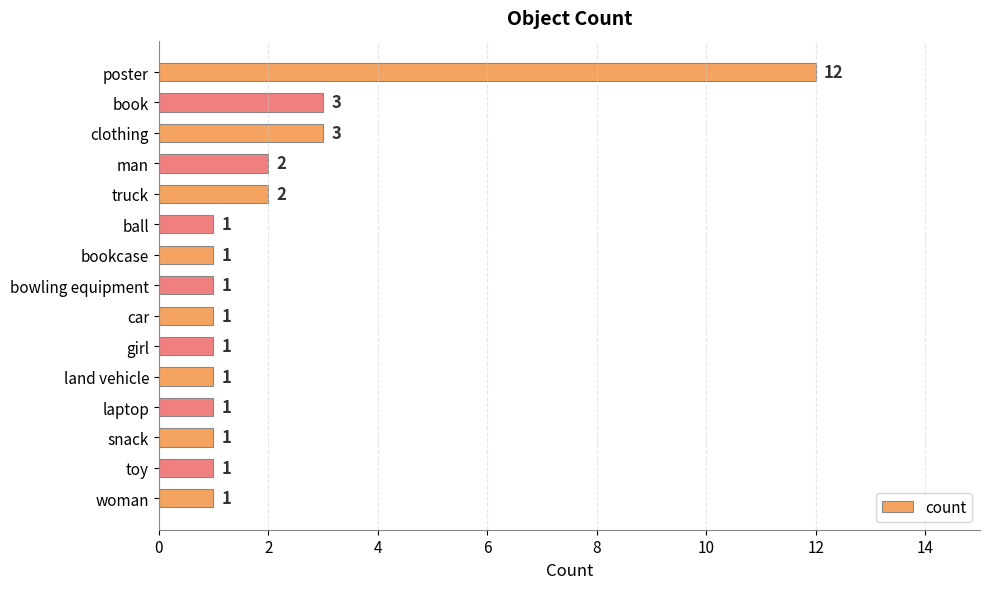

What is the difference between the maximum and minimum values?

11